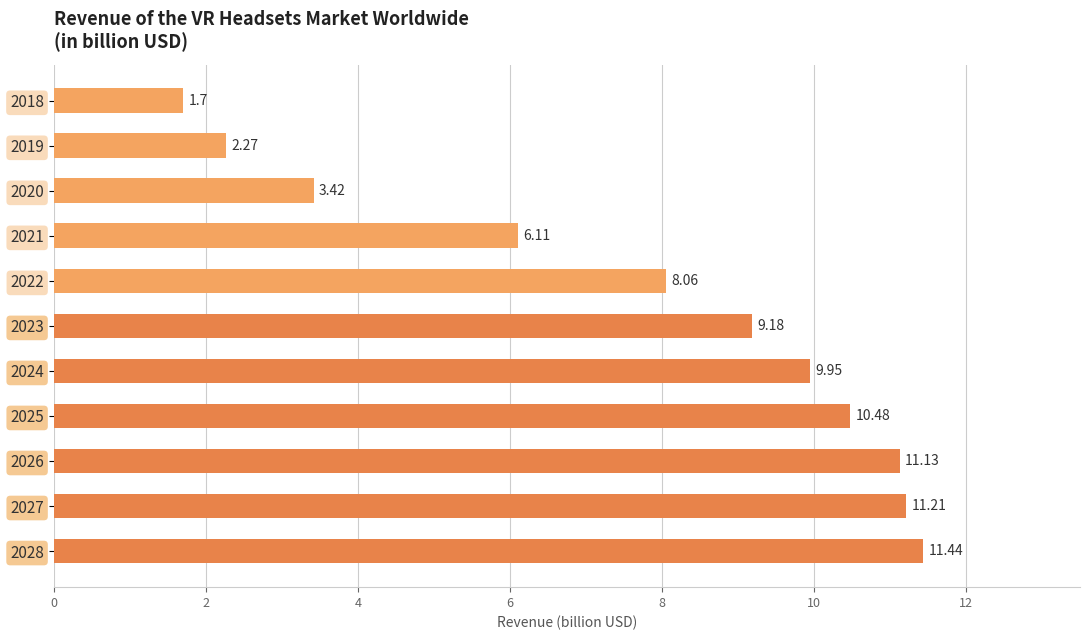

Rank the categories by value from highest to lowest.

2028, 2027, 2026, 2025, 2024, 2023, 2022, 2021, 2020, 2019, 2018